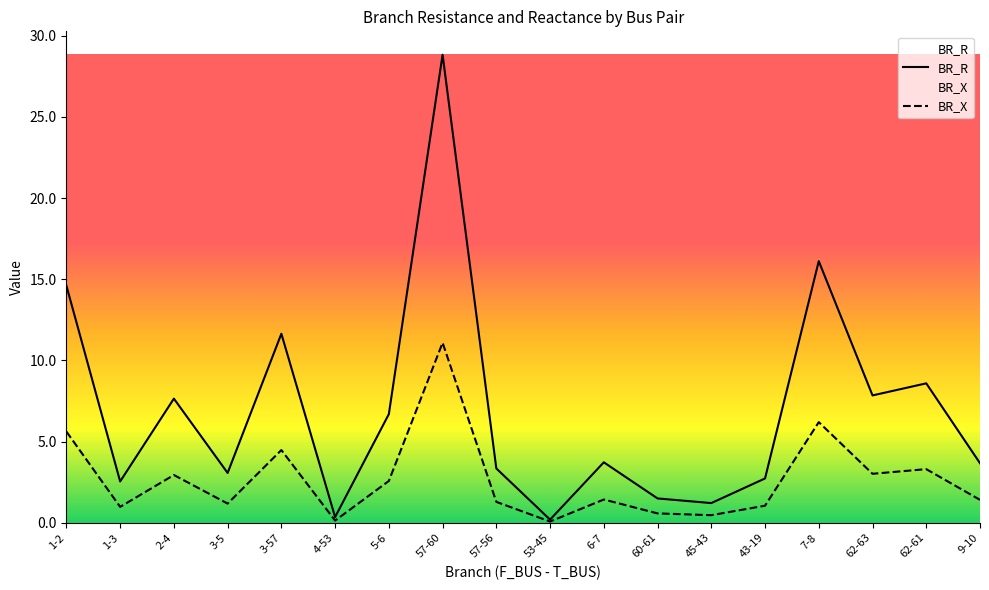

Which category has the lowest value in the BR_R series?

53-45